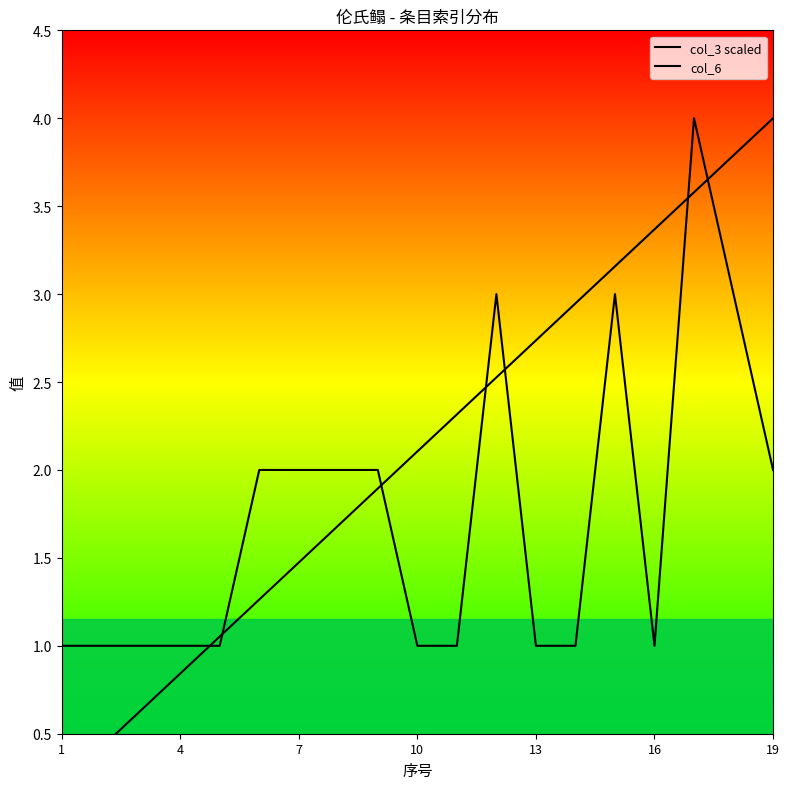

What are all the series names shown in the legend?

col_3 scaled, col_6